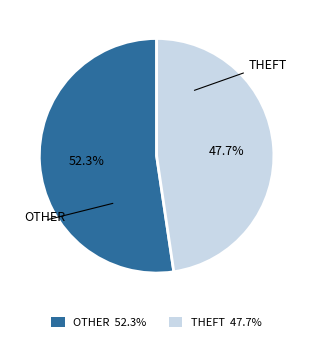

Is there a majority slice in this chart?

Yes